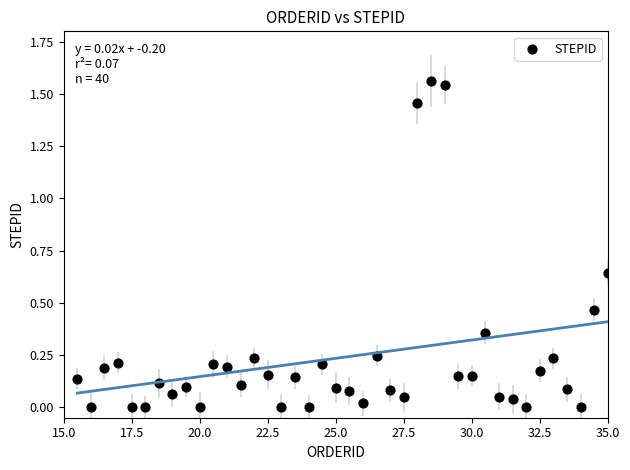

What is the range of X values (max minus min)?

19.5